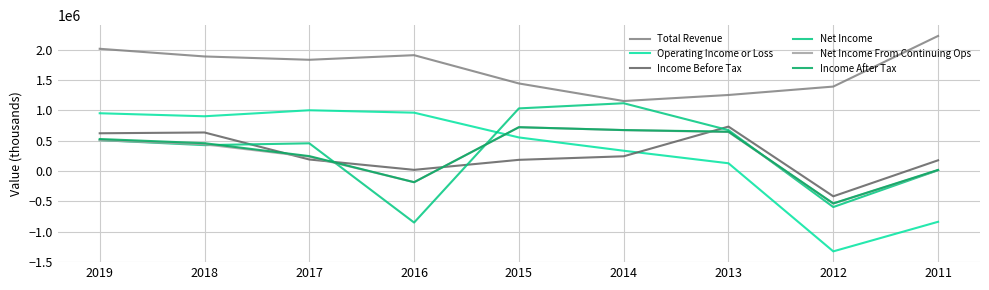

What is the lowest value of the Operating Income or Loss series?

-1323100